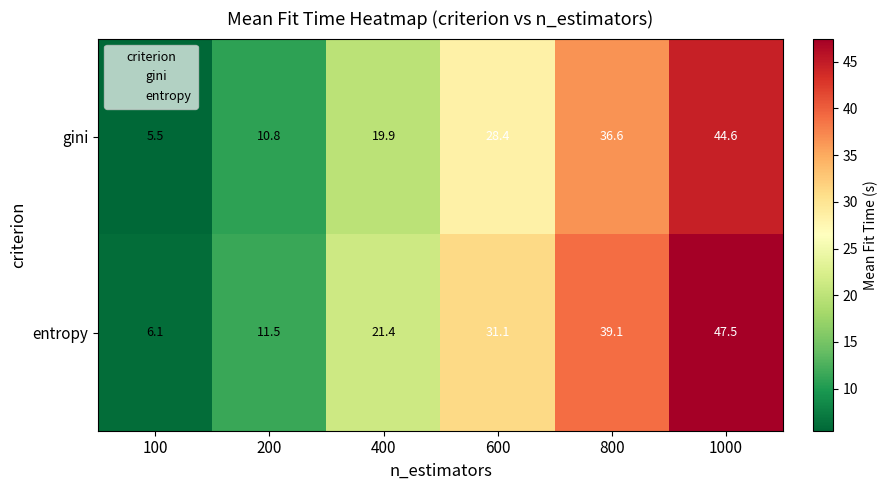

What is the sum of all entropy values?

156.7